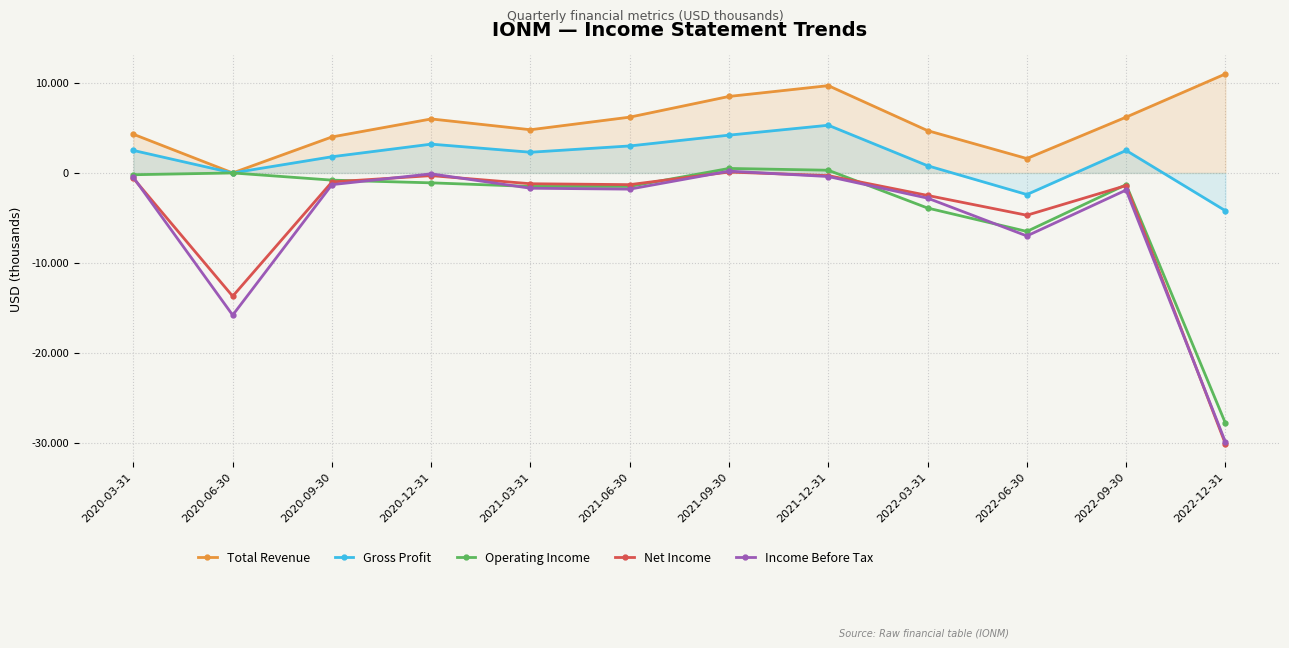

The value of Net Income at 2022-03-31 is -2500. True or false?

True